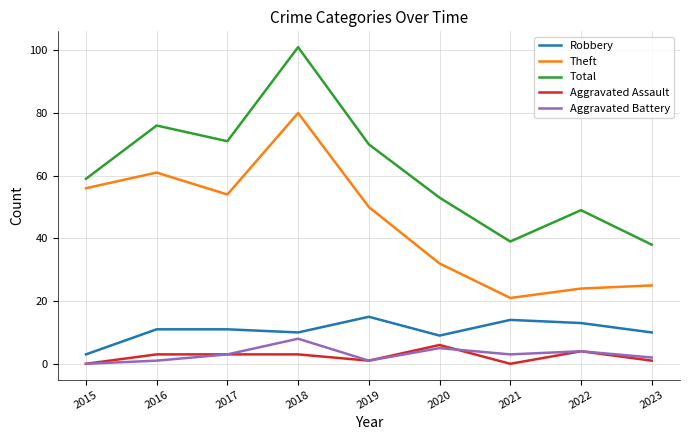

What is the spread (max minus min) of values at 2020?

48